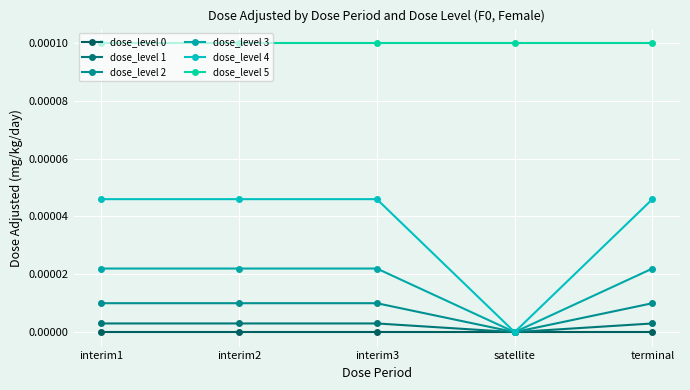

True or false: dose_level 1 has a value of 0.0 at interim2.

False